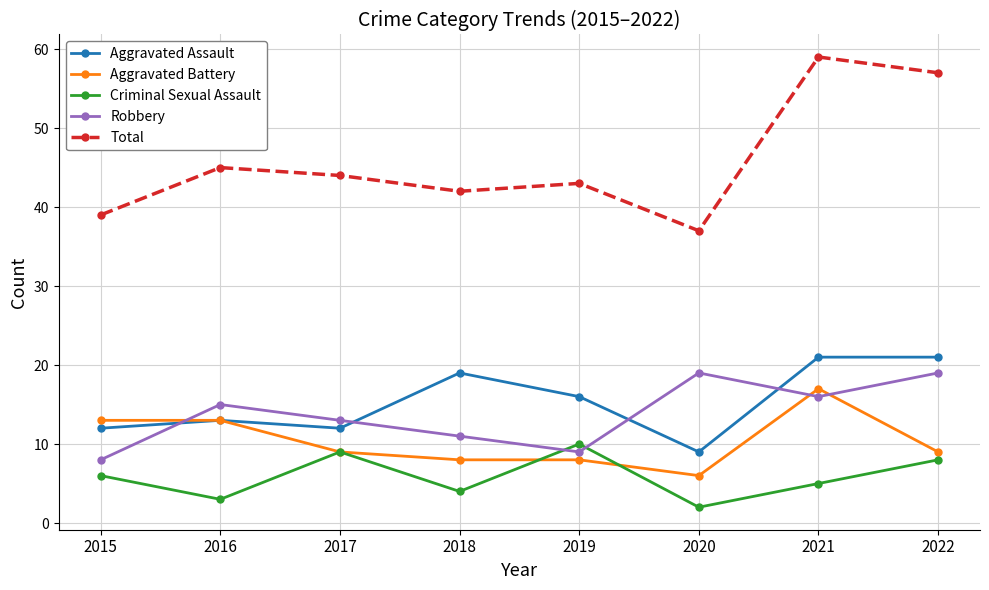

The Criminal Sexual Assault series shows 4 at 2017. True or false?

False